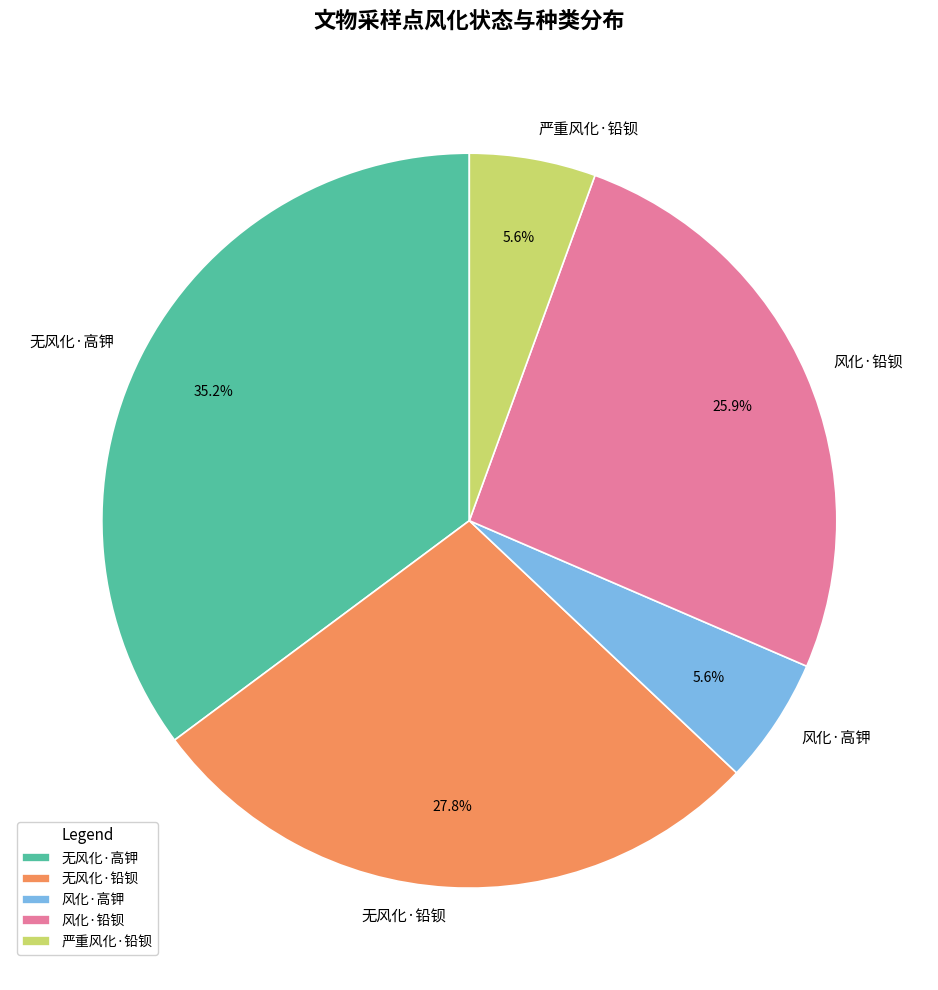

To the nearest percent, what is the average slice percentage?

20%